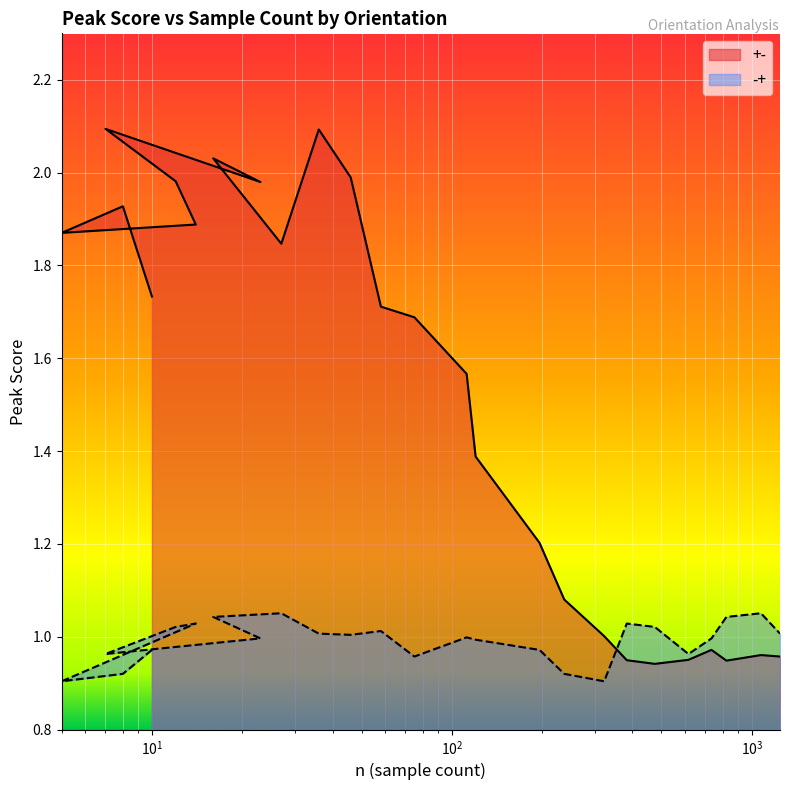

Where does the peak_score series first go above 1?

10